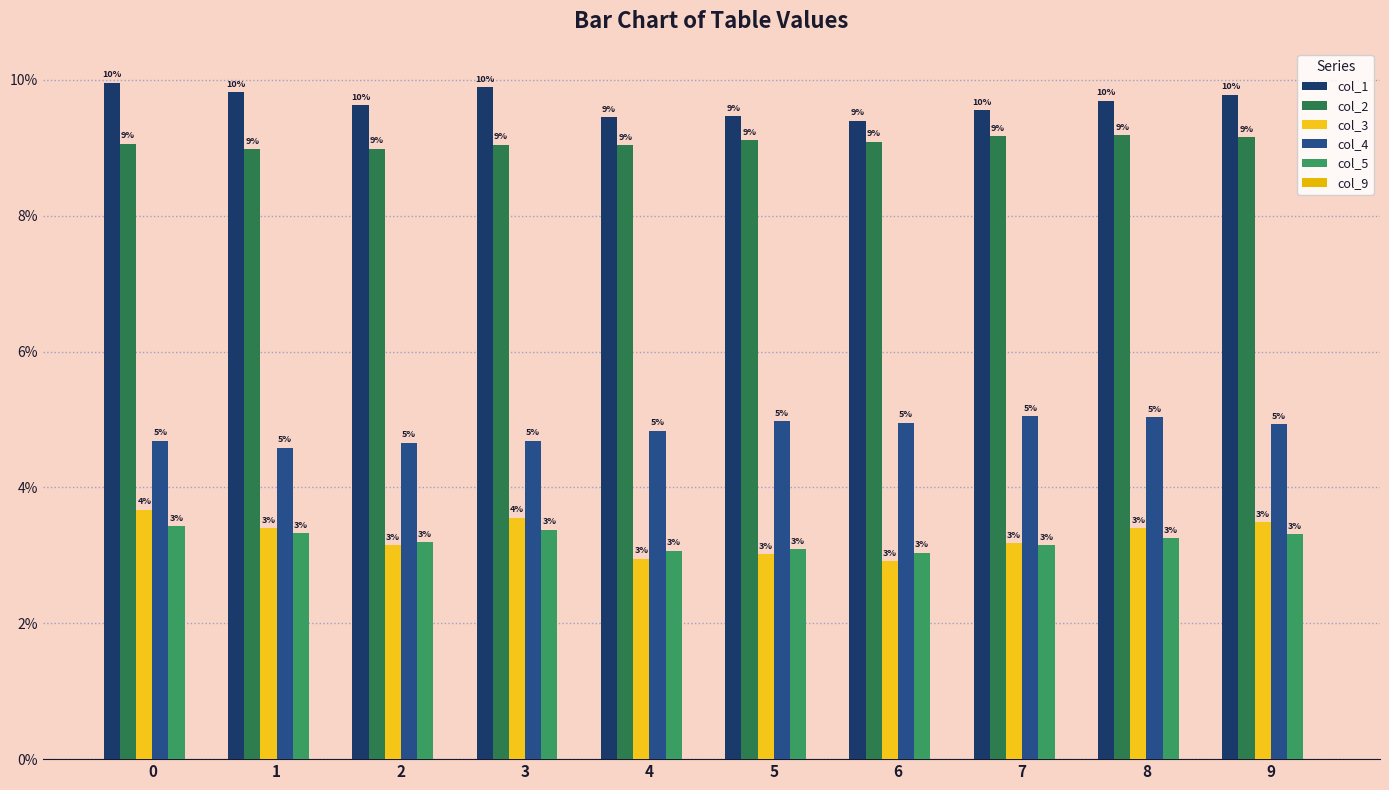

Does the chart contain any negative values?

No